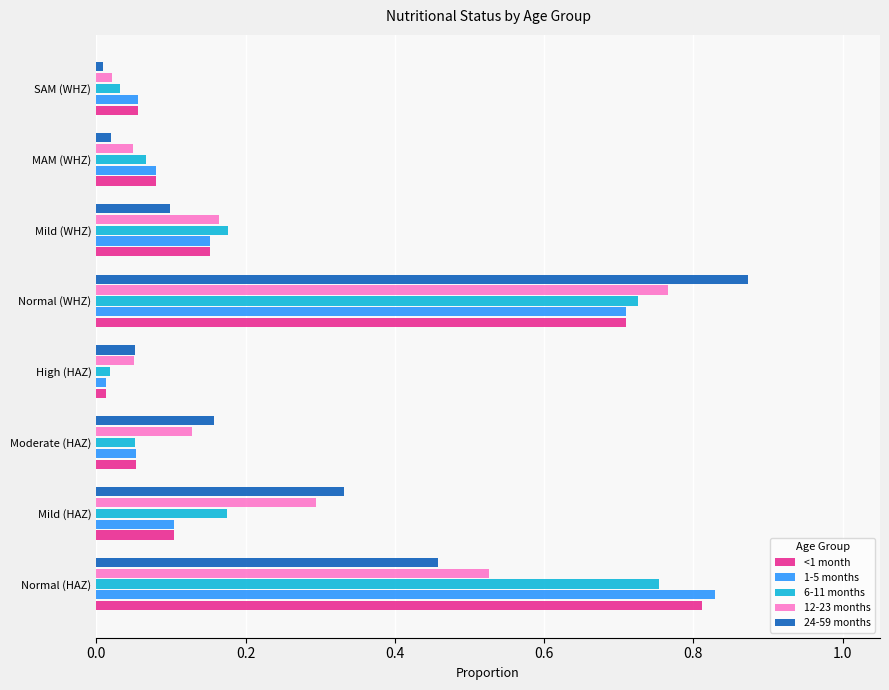

Where is 6-11 months nearest to the value 0?

High (HAZ)